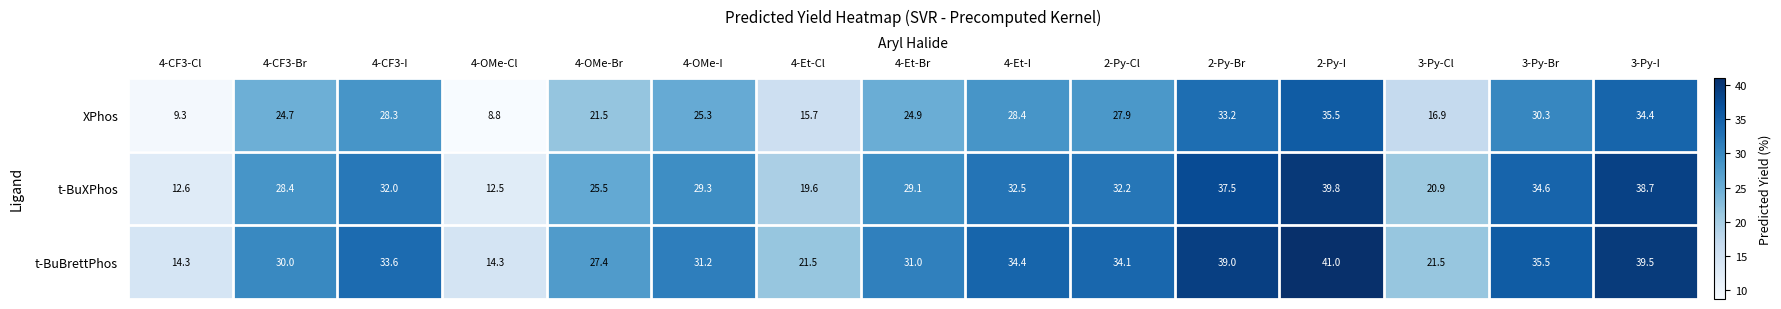

What is the total value across all series at 4-Et-I?

95.3